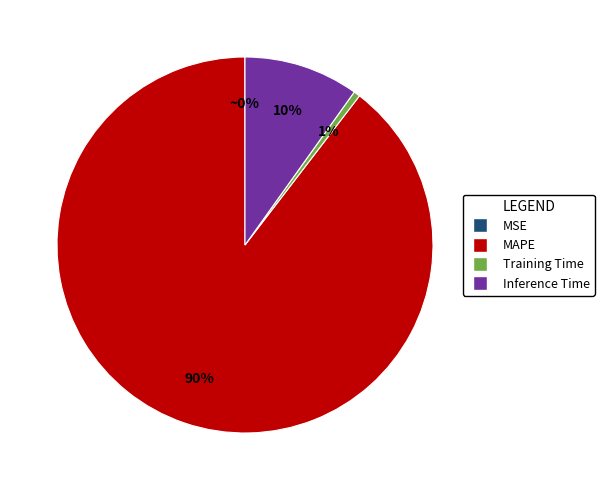

What is the largest slice in the pie chart?

MAPE